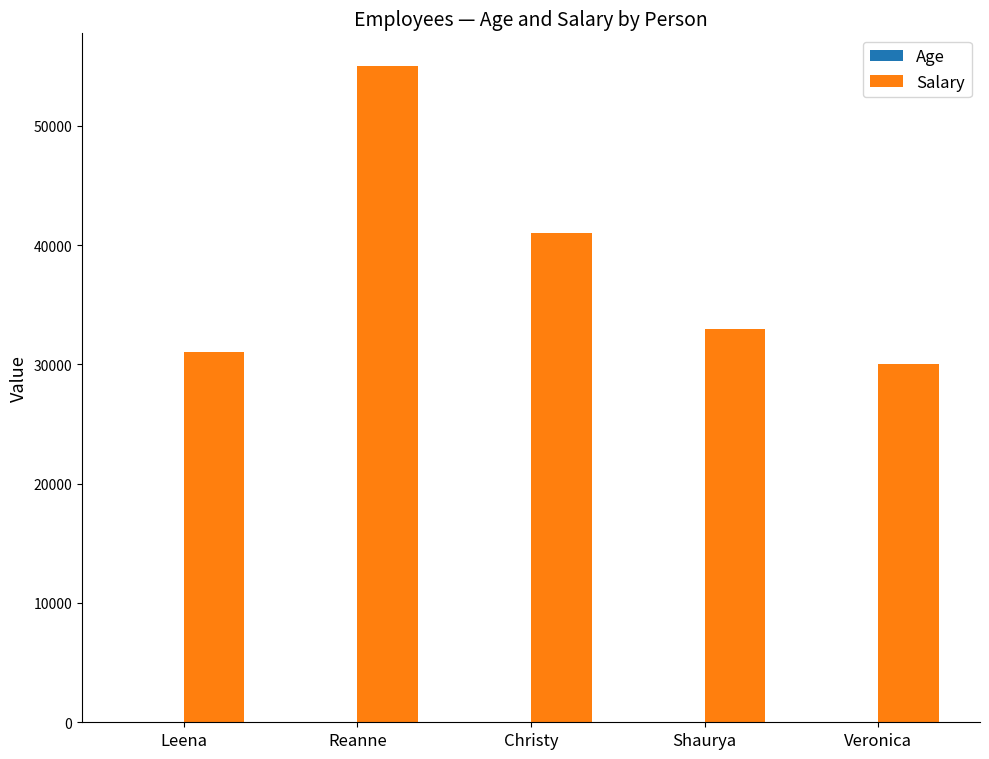

The Salary series shows 41000 at Christy. True or false?

True